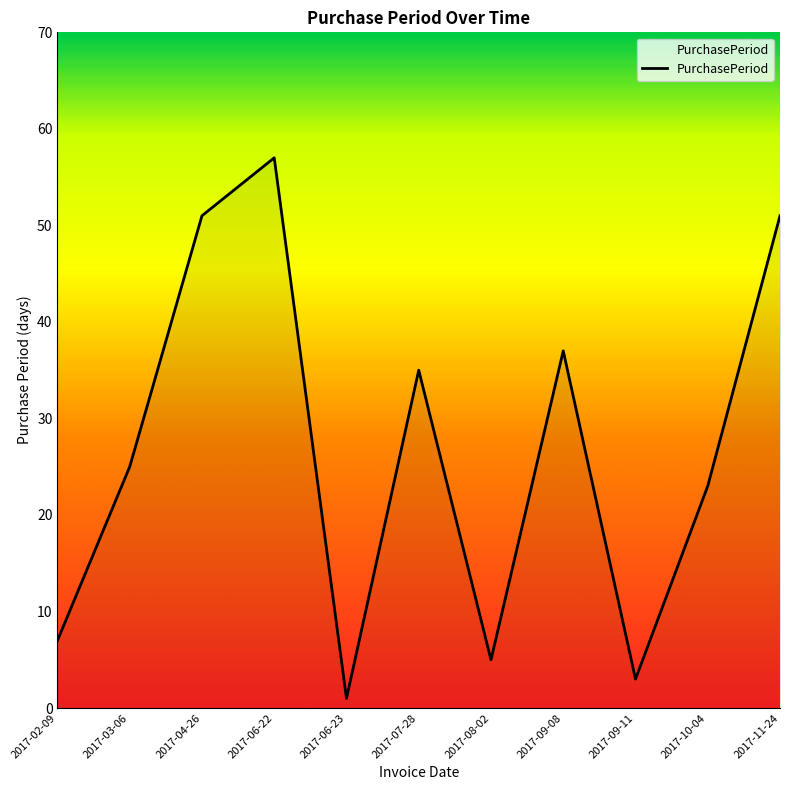

Between 2017-11-24 and 2017-02-09, which is larger?

2017-11-24